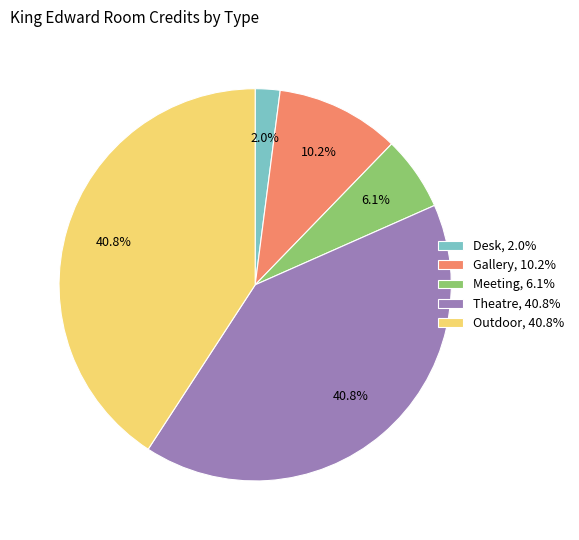

Between Meeting, 6.1% and Outdoor, 40.8%, which is larger?

Outdoor, 40.8%